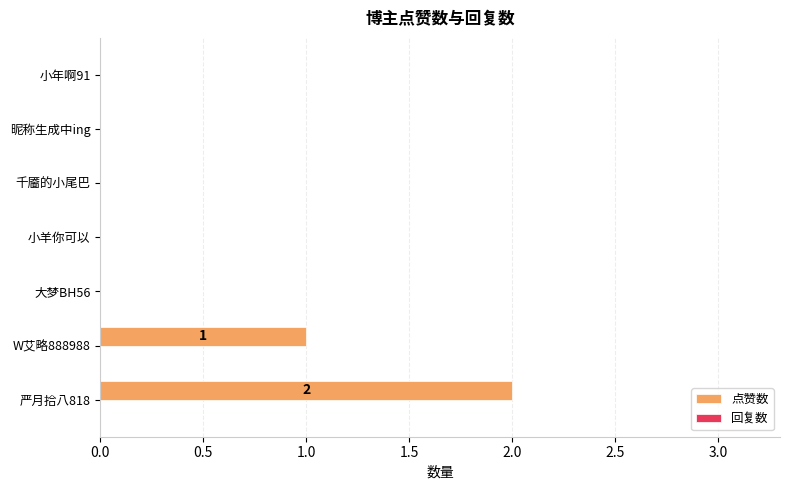

Where is the data nearest to the value 1?

W艾略888988